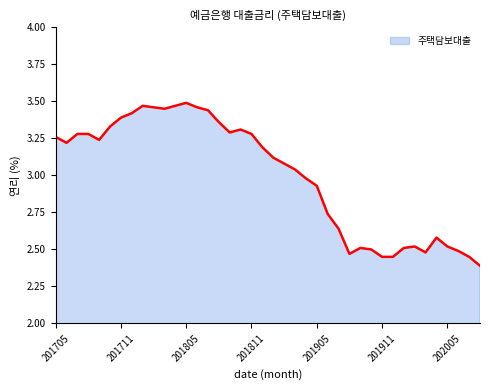

True or false: there are more than 1 points higher than both neighbors.

True